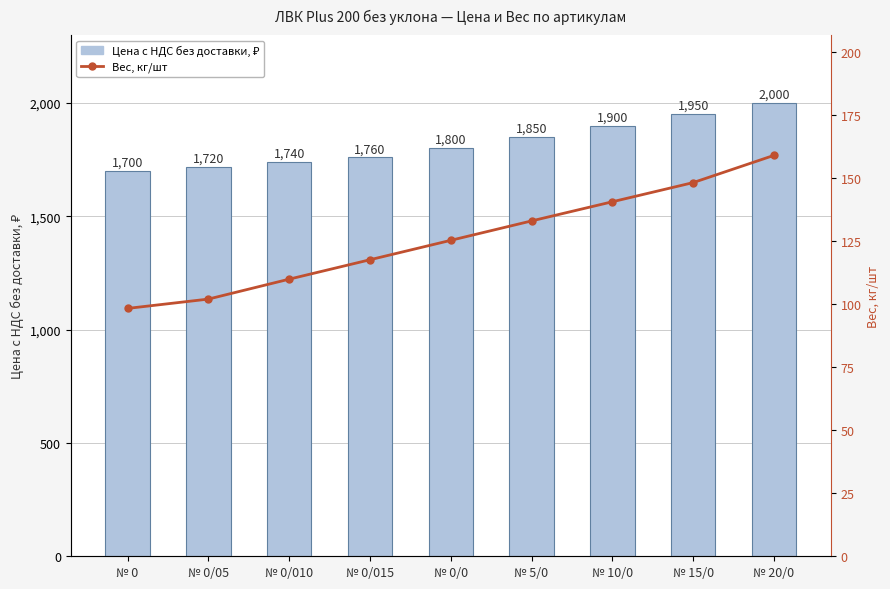

At which label is Вес, кг/шт closest to 128?

№ 0/0